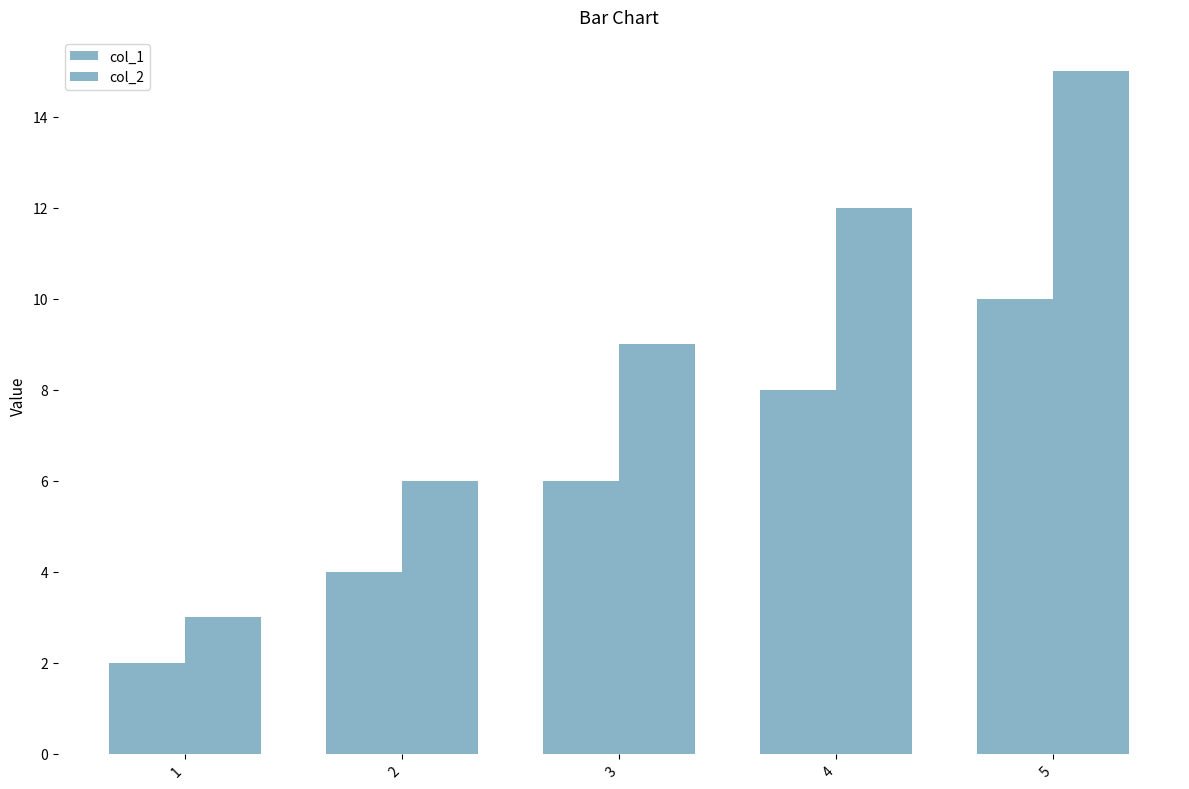

What is the sum of all col_1 values?

30